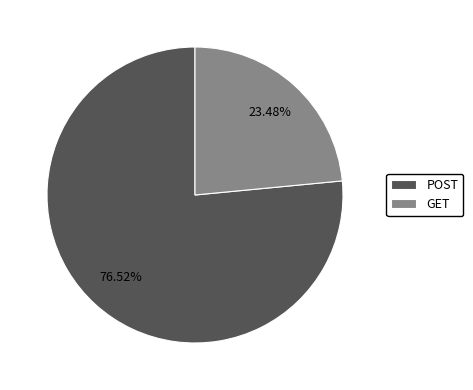

How much of the chart is everything except POST?

23.5%